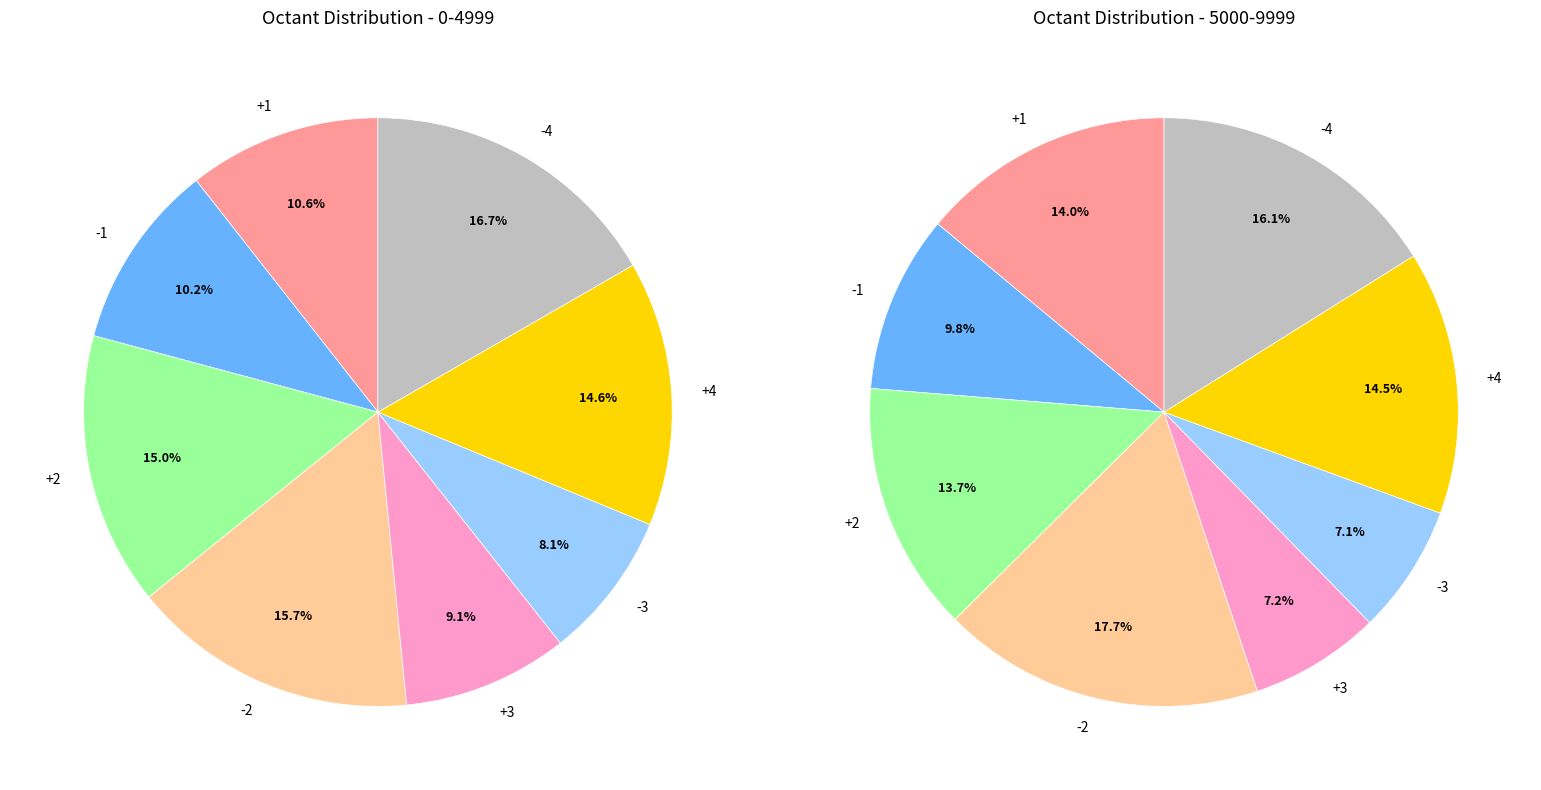

Which category has the biggest portion of the pie?

-4